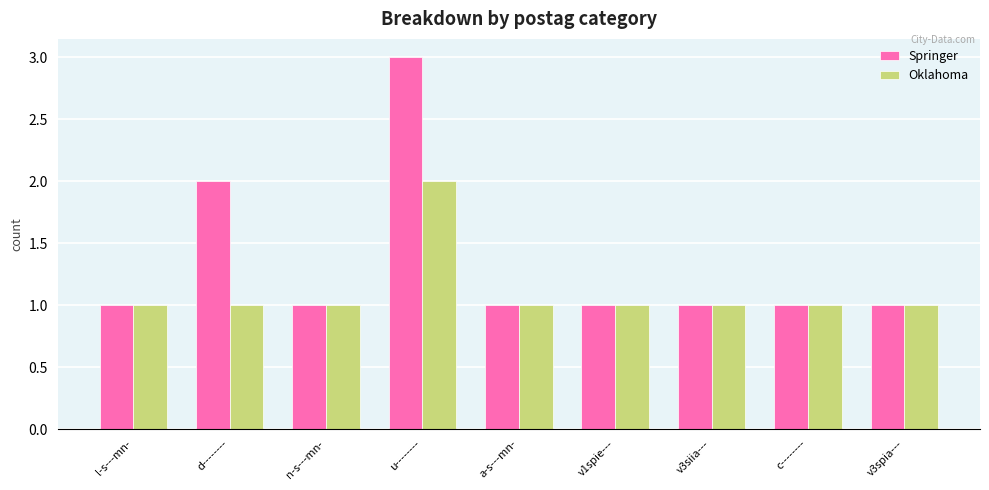

Which category has the highest value across all series?

u--------